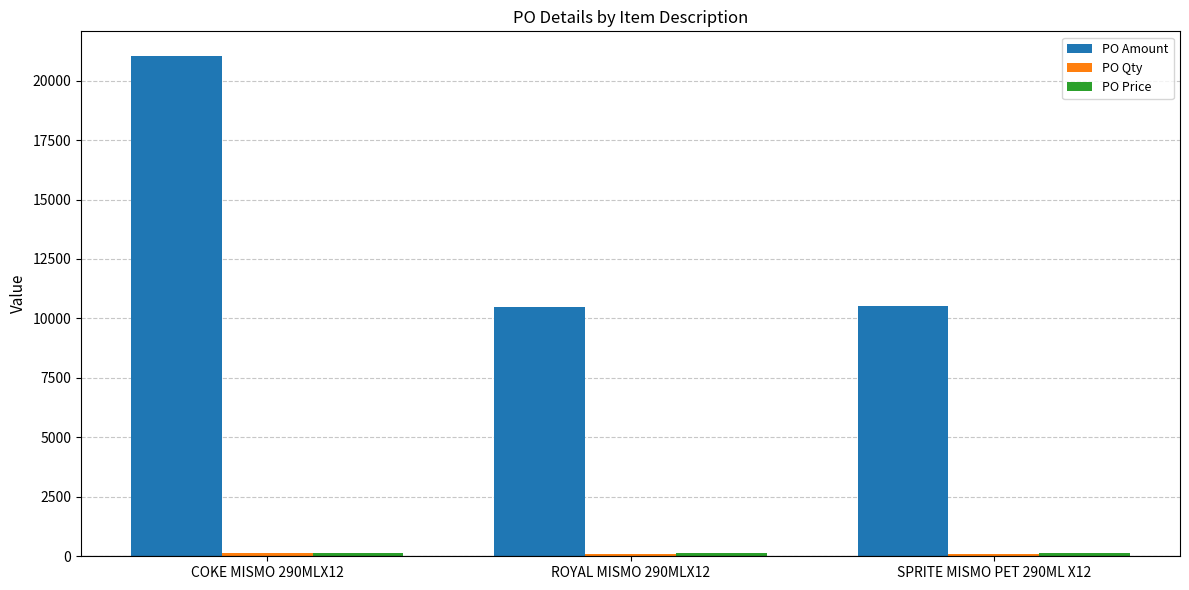

At which label does PO Amount reach its peak?

COKE MISMO 290MLX12